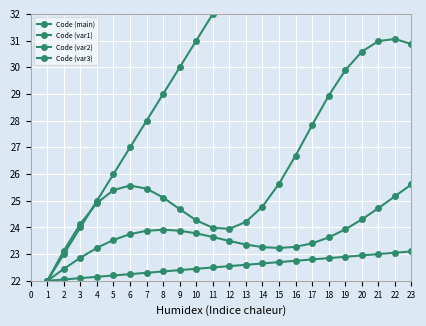

What is the value of the Code (main) point at the 20th from the left?

41.0